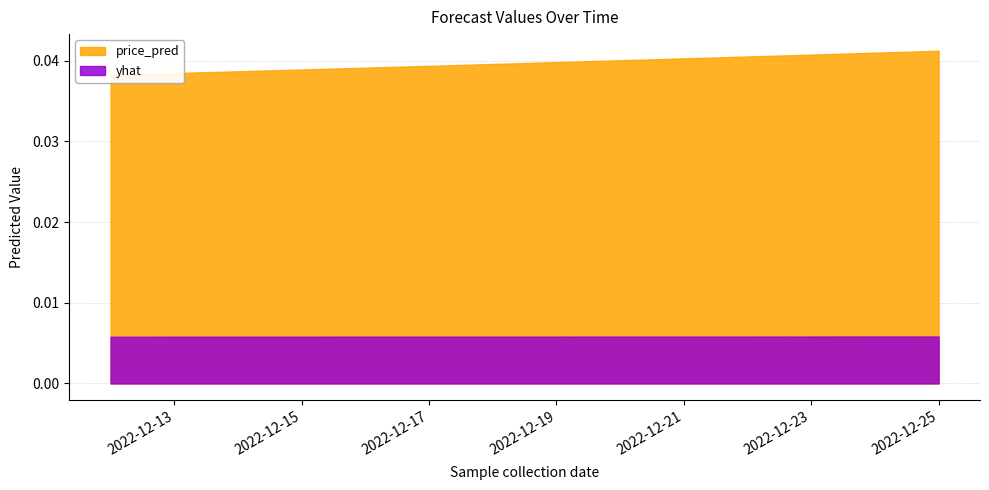

Between 2022-12-14 and 2022-12-24, which series saw the biggest shift?

price_pred